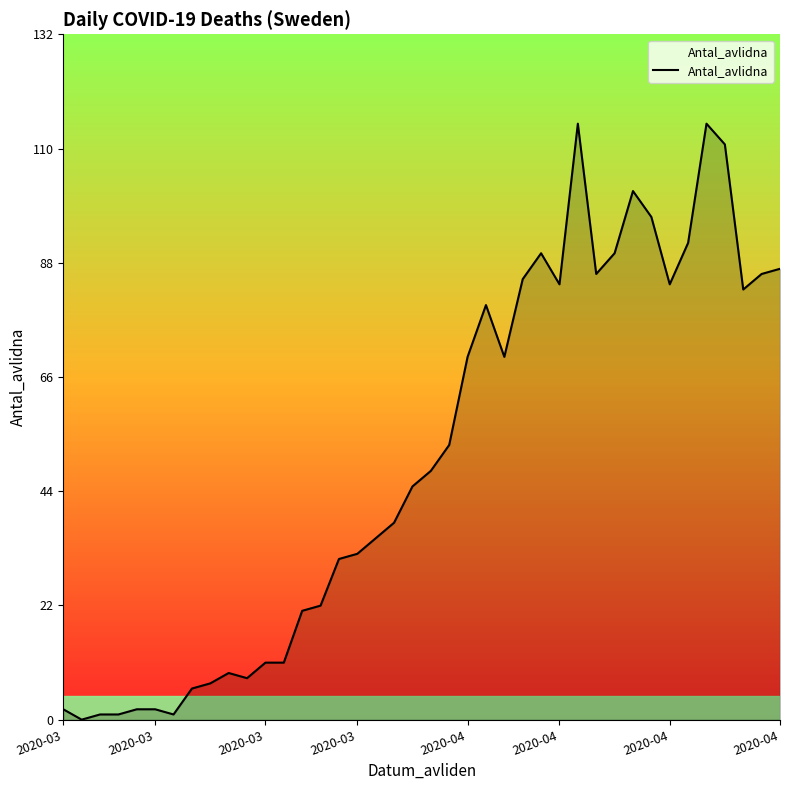

What is the greatest value displayed?

115